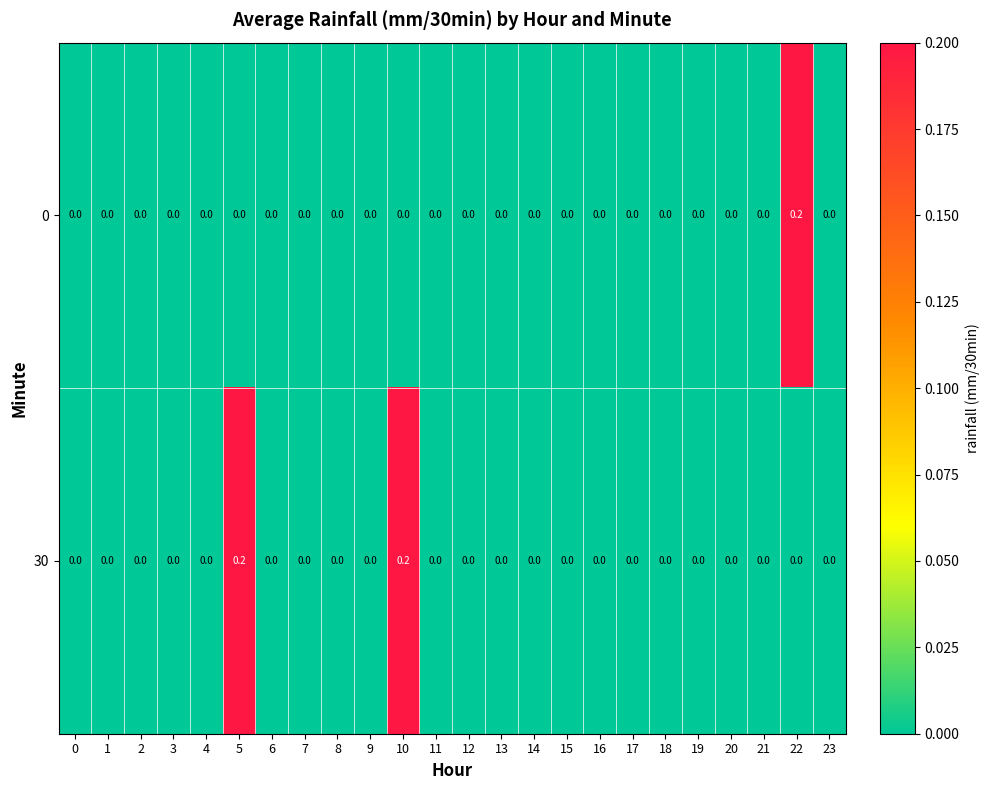

True or false: 30 has a value of 0.0 at 6.

True